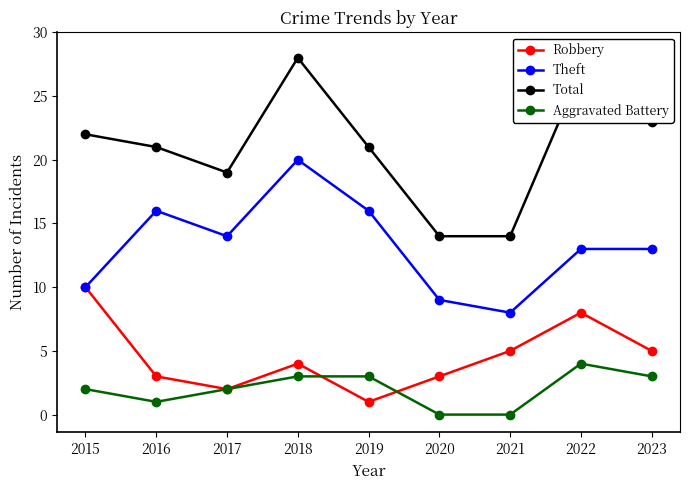

True or false: Total has more than 2 points higher than both neighbors.

False